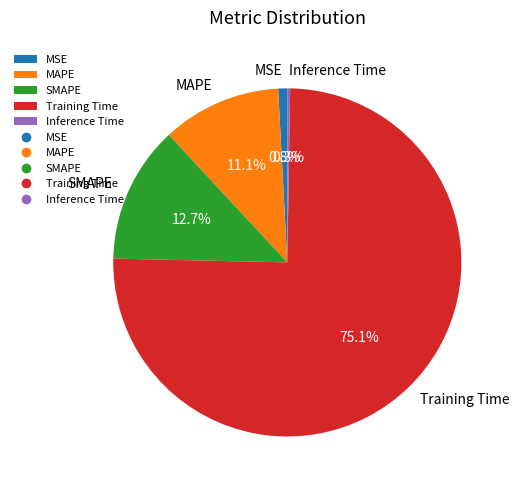

Between MAPE and MSE, which is larger?

MAPE